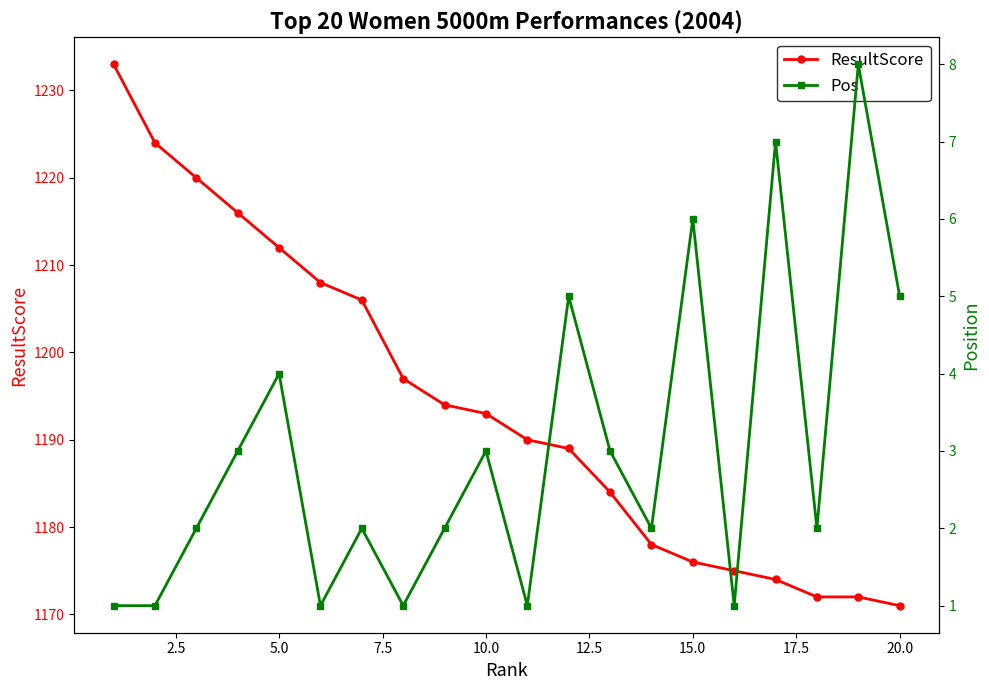

What is the maximum value for ResultScore?

1233